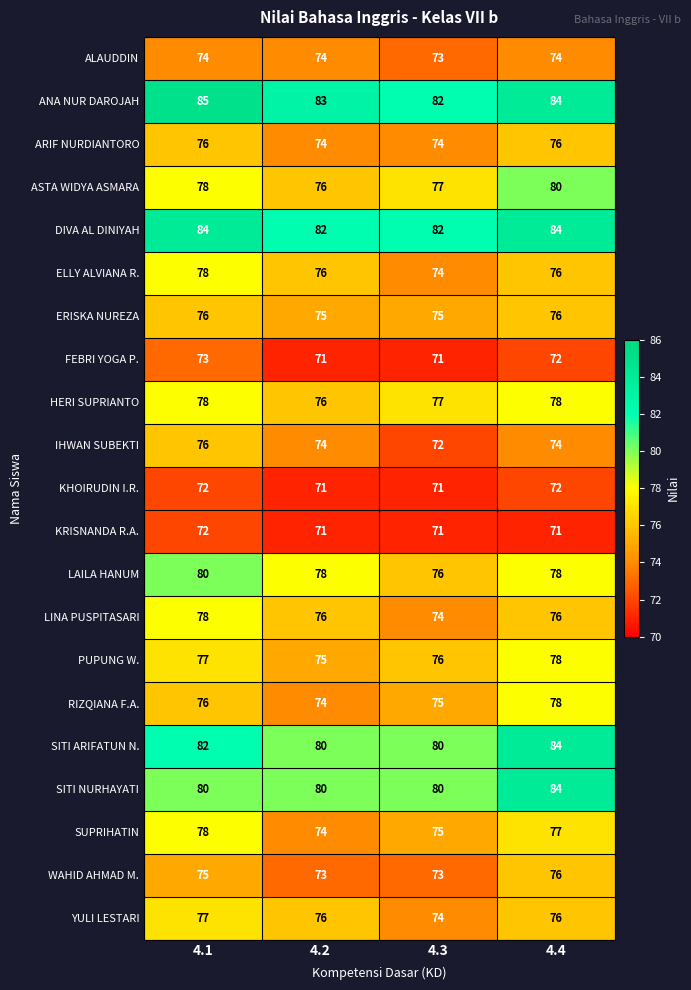

What value does the SITI NURHAYATI series have at 4.3?

80